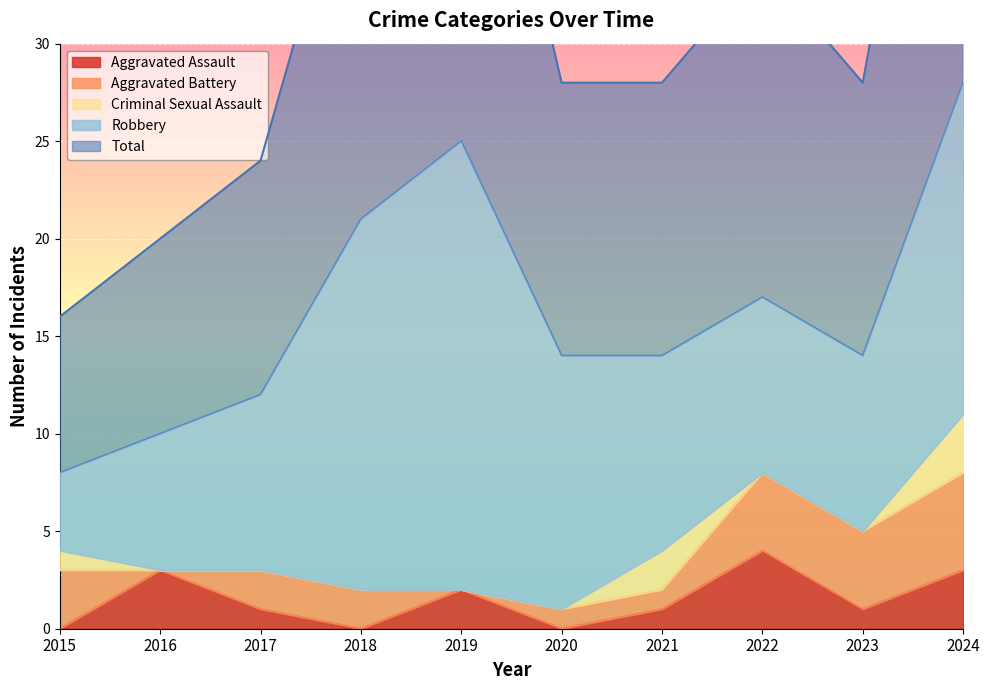

The value of Aggravated Assault at 2023 is 2. True or false?

False